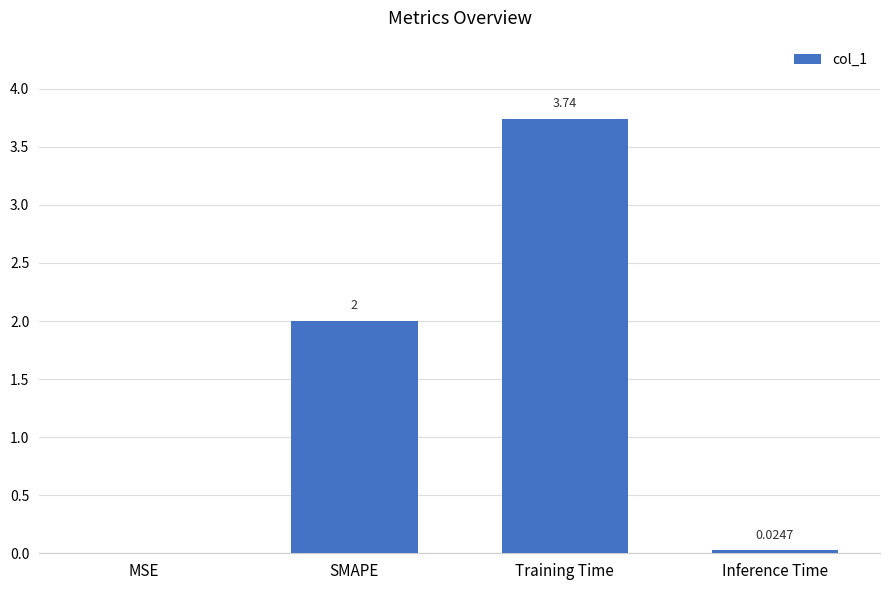

Approximately how many times larger is the value at Training Time compared to SMAPE?

1.9